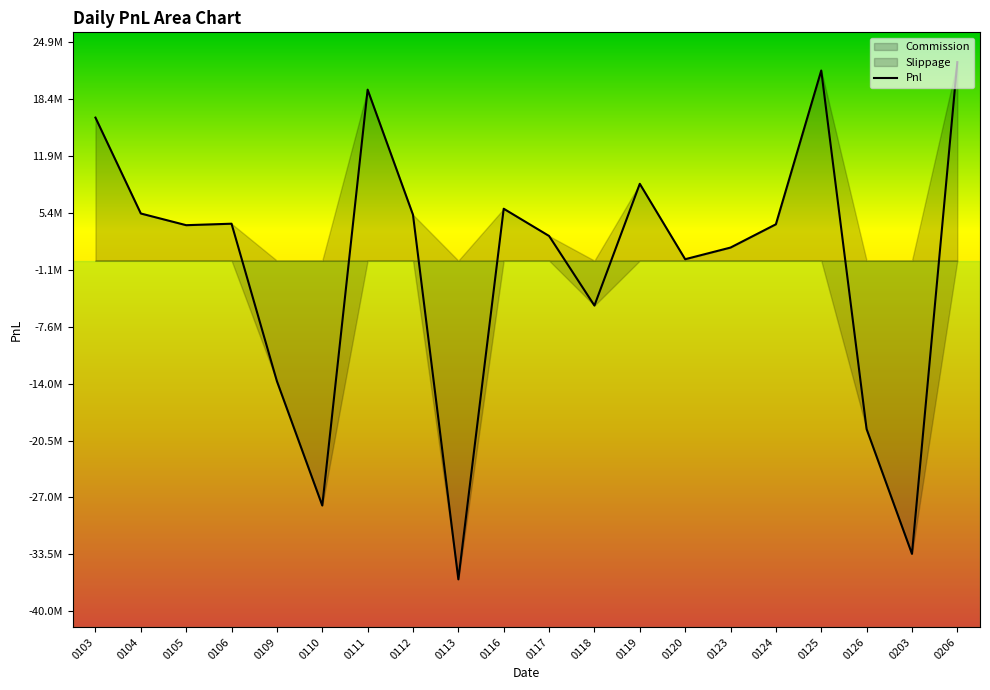

What is the value of the 2nd point from the left?

5378706.0